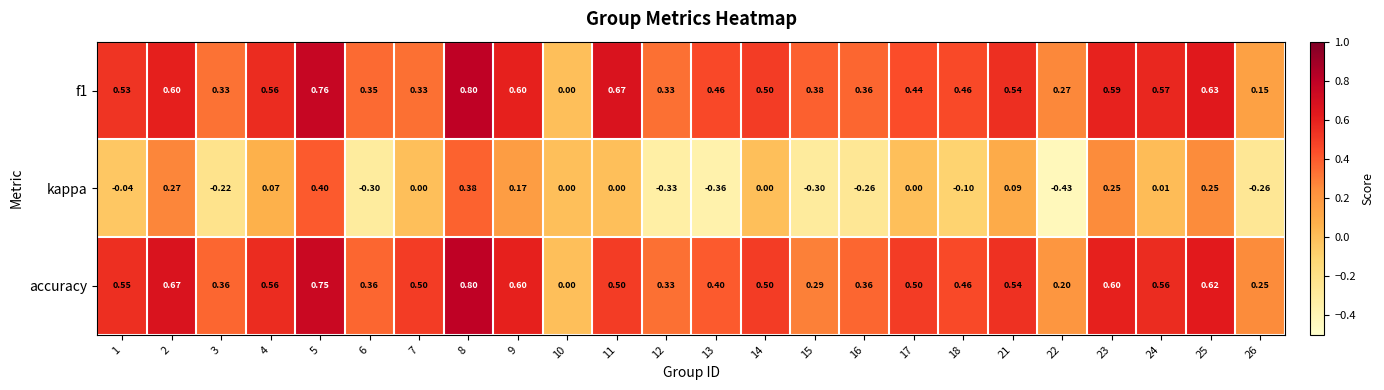

Which series has the largest range (max minus min)?

kappa